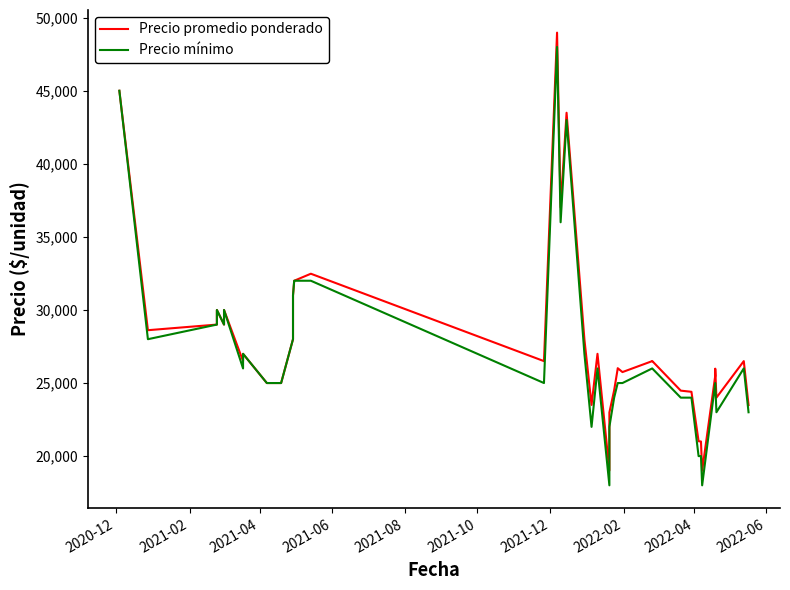

What is the difference between the maximum and minimum values in the Precio promedio ponderado series?

29977